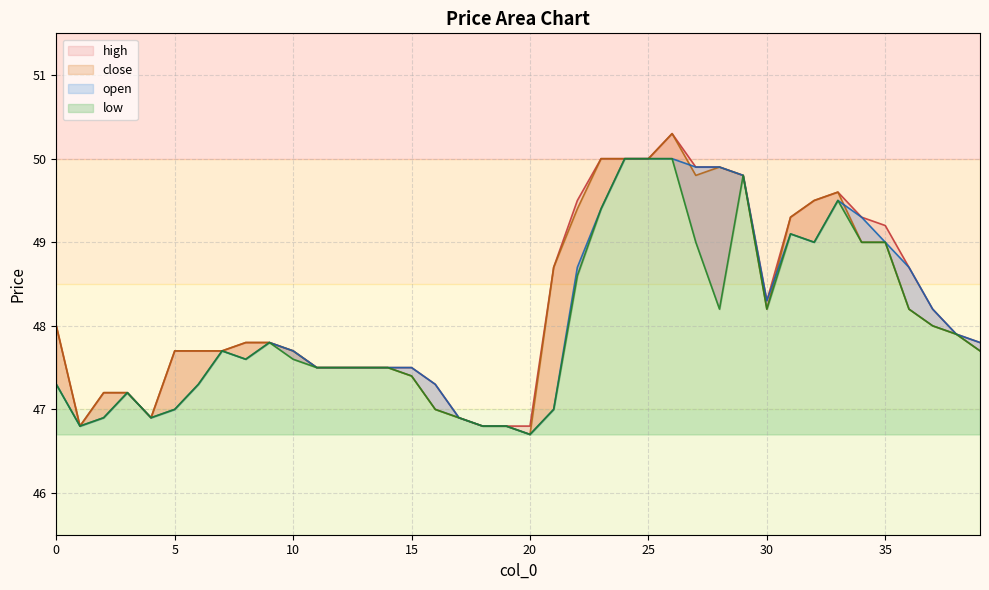

Is it true that close equals 70.7 at 37?

False